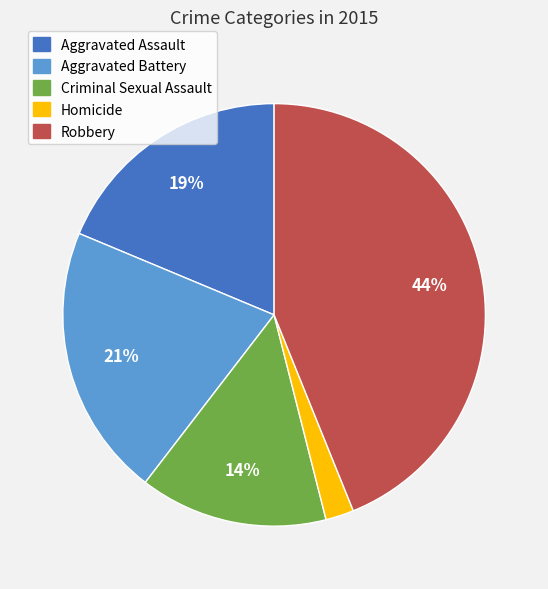

True or false: Homicide accounts for 2% of the total.

True